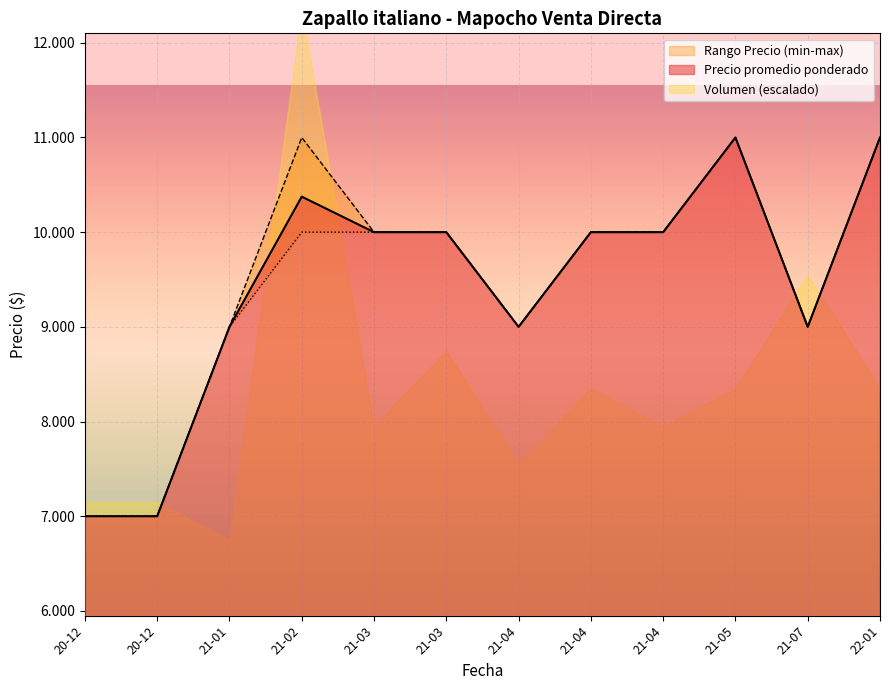

Which has a higher value, 20-12 or 21-02?

21-02